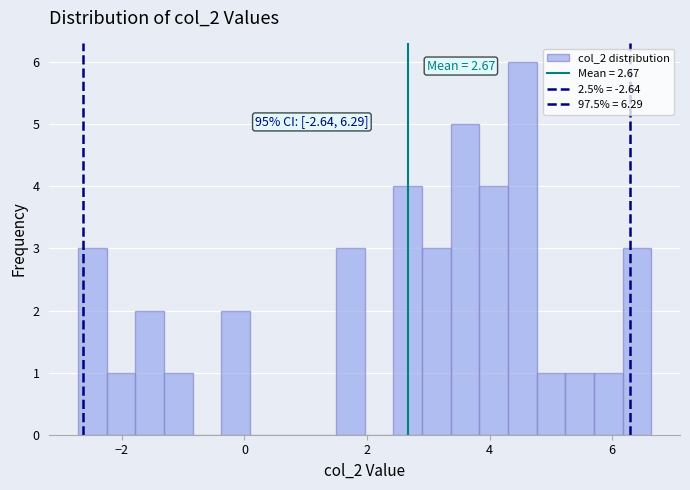

Read against the x-axis, roughly where is the centre of the tallest bar?

4.6